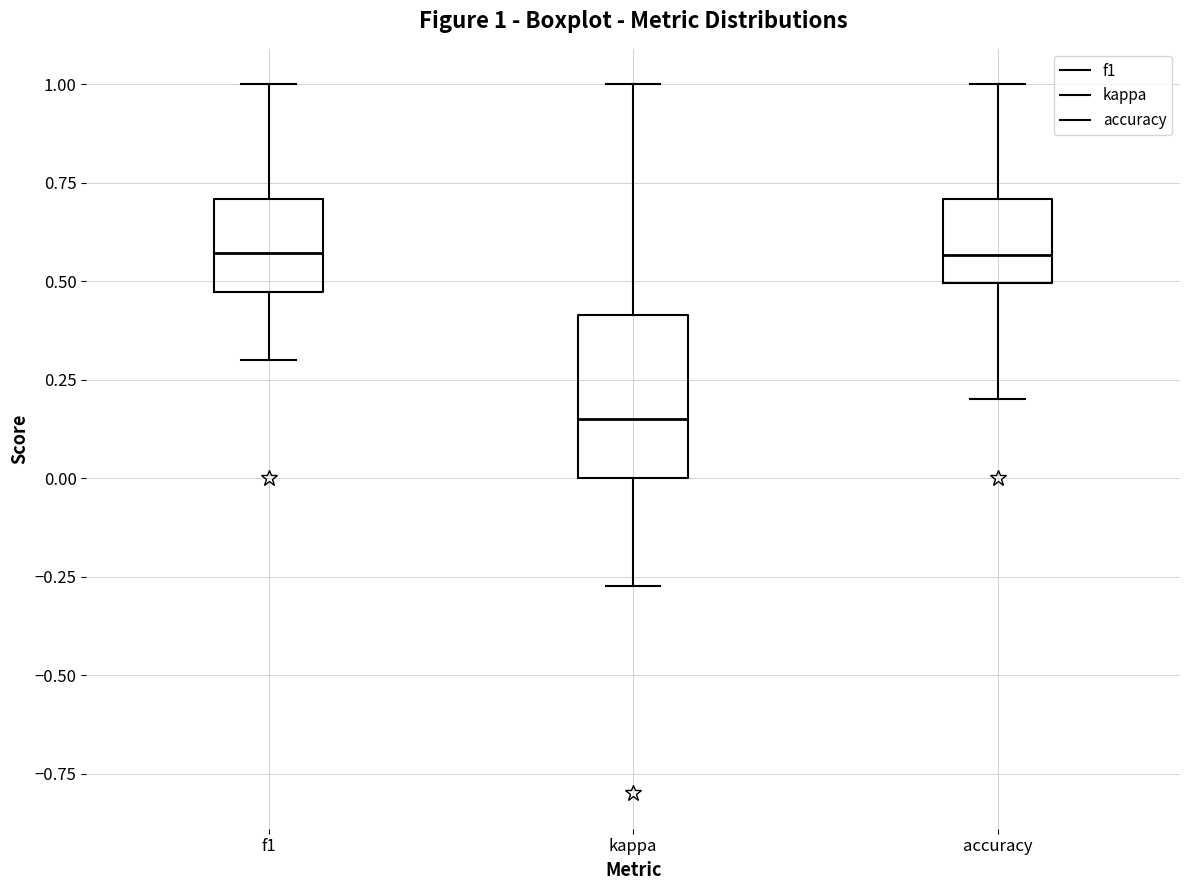

Comparing the boxes themselves (not the whiskers), which one is the tallest?

kappa